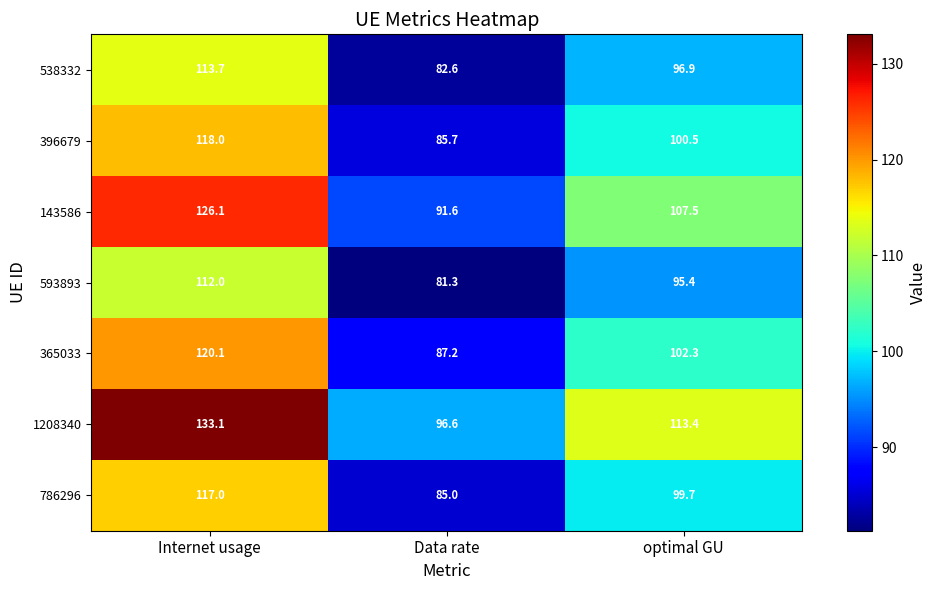

True or false: 593893 has a value of 95.4 at optimal GU.

True